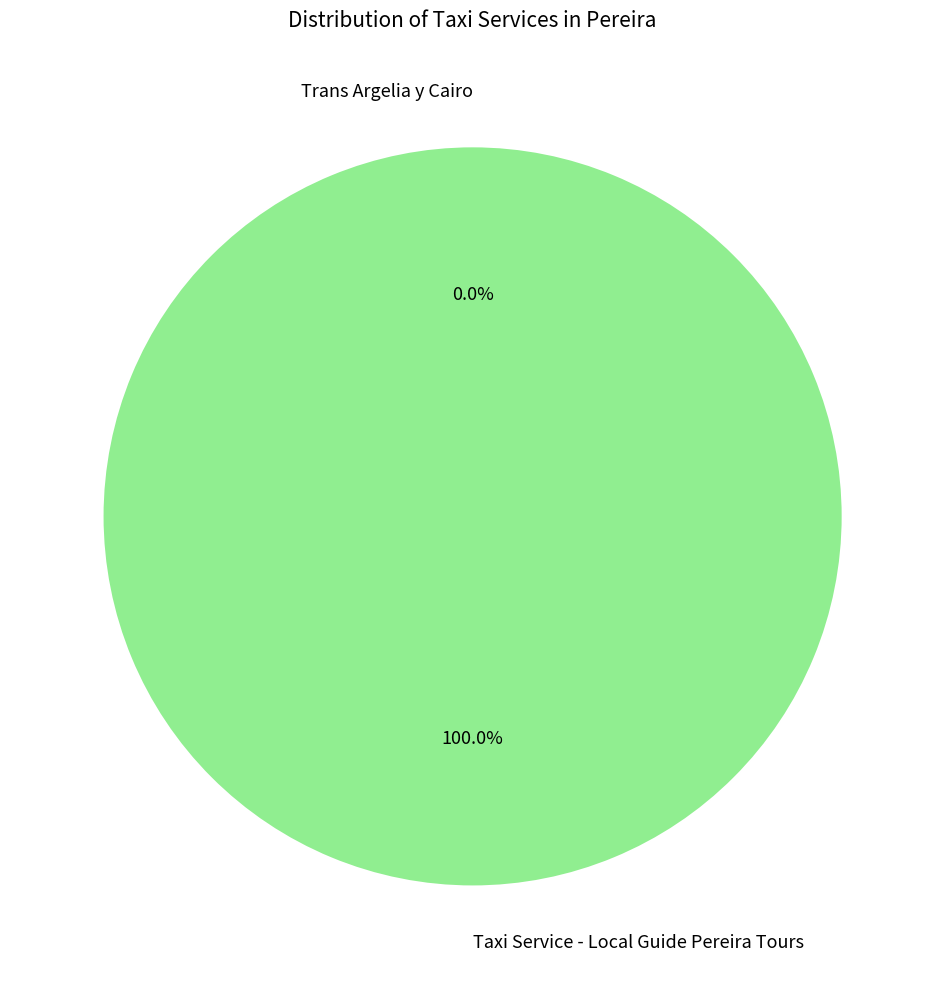

Does any single category account for the majority?

Yes